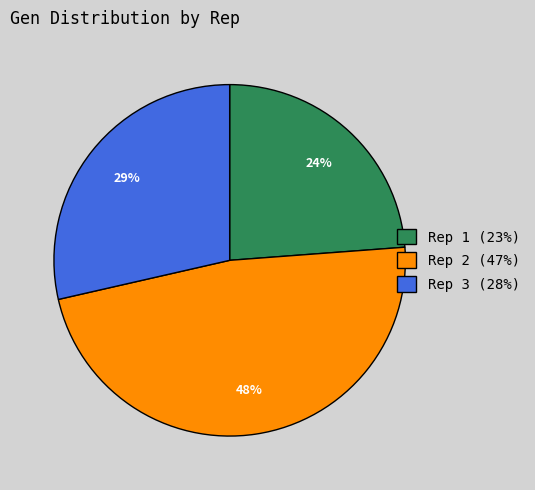

Rank the categories by value from highest to lowest.

Rep 2, Rep 3, Rep 1